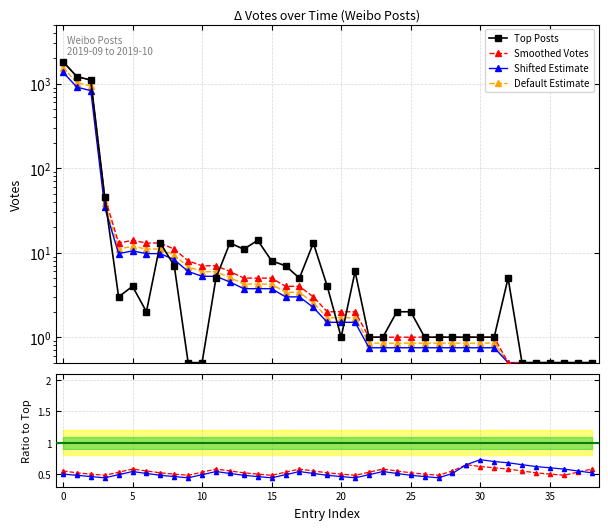

Which label corresponds to the smallest value in the chart?

10